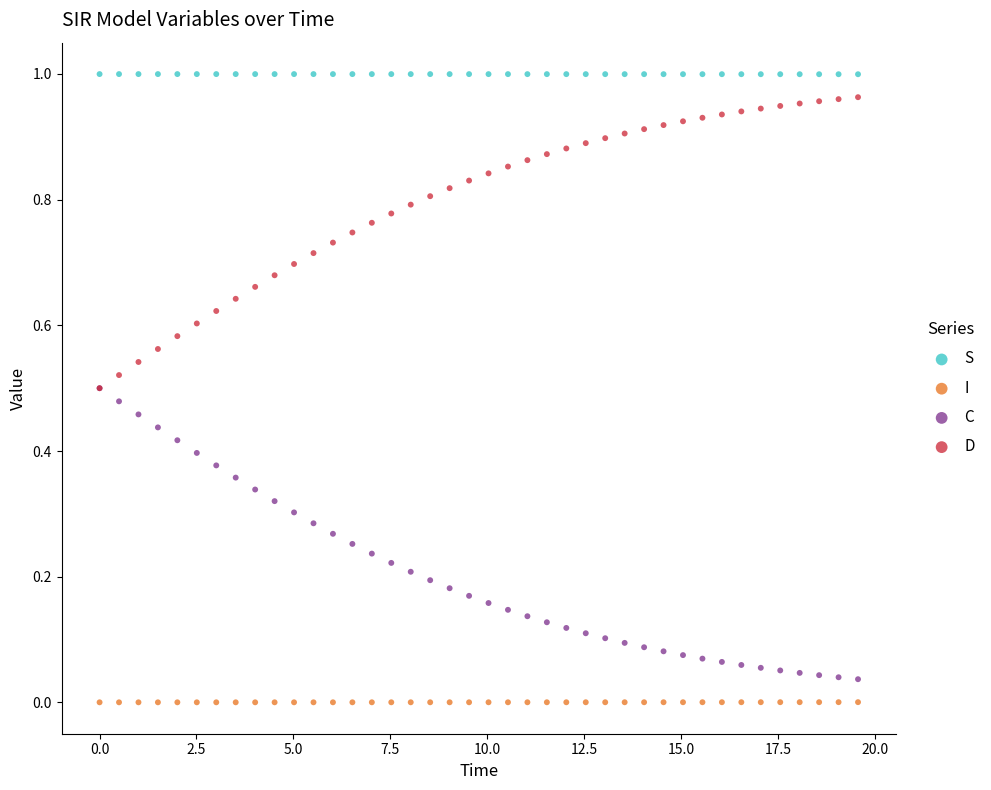

What are all the series names shown in the legend?

S, I, C, D